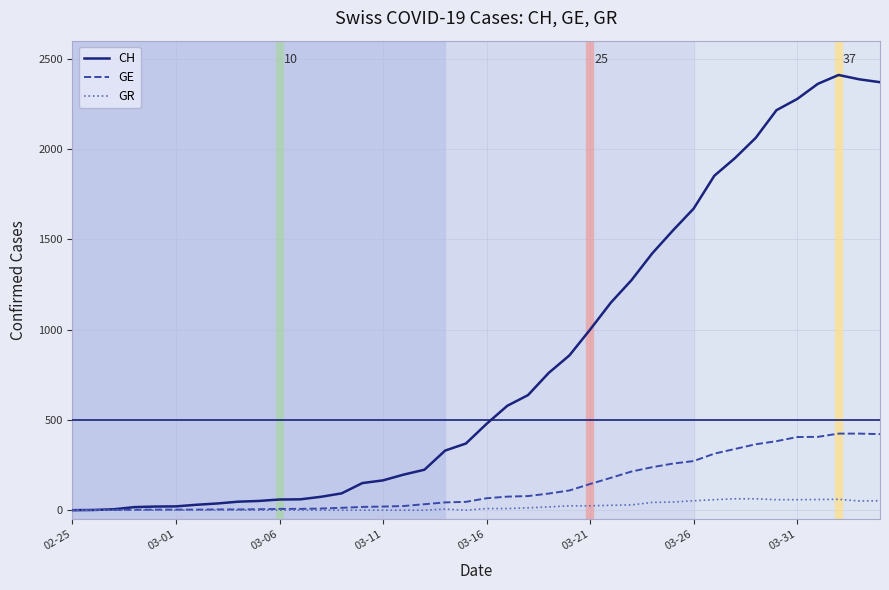

Which series has the largest total across all categories?

CH